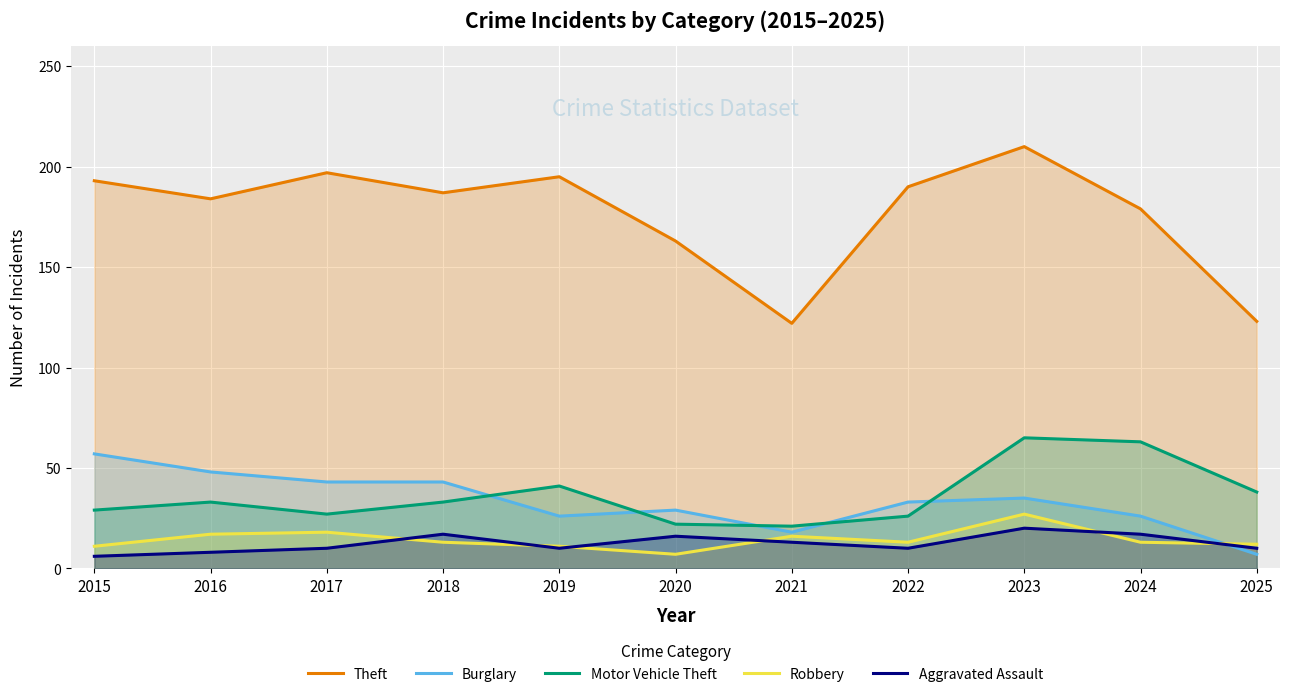

What is the value of the Burglary point at the 2nd from the left?

48